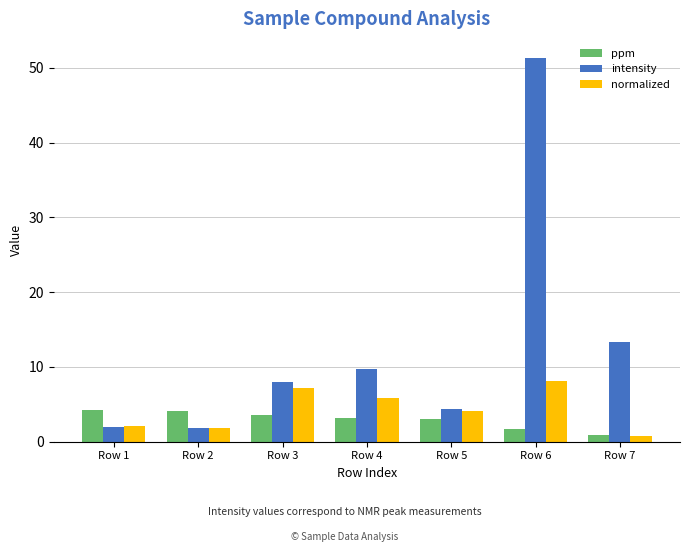

Rank the series by their maximum value, from lowest to highest.

ppm, normalized, intensity